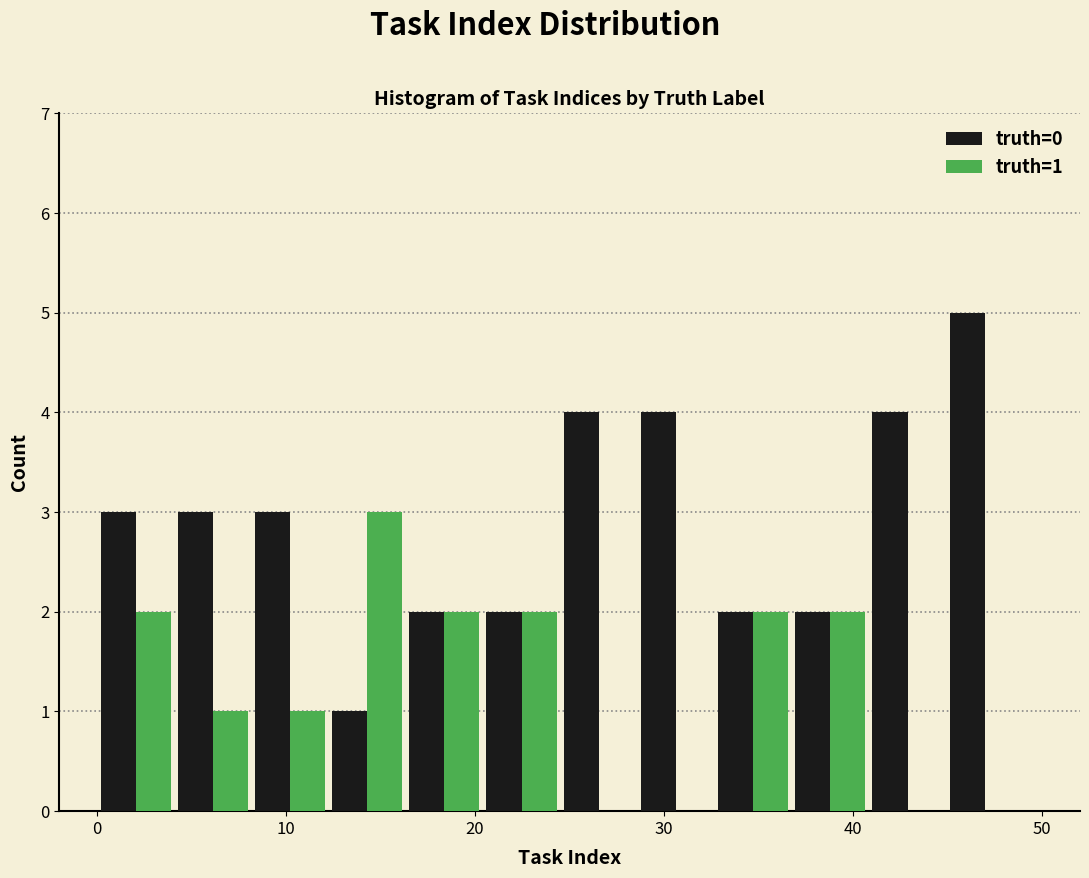

In the truth=0 series, which range on the x-axis has the tallest bar?

45 to 49